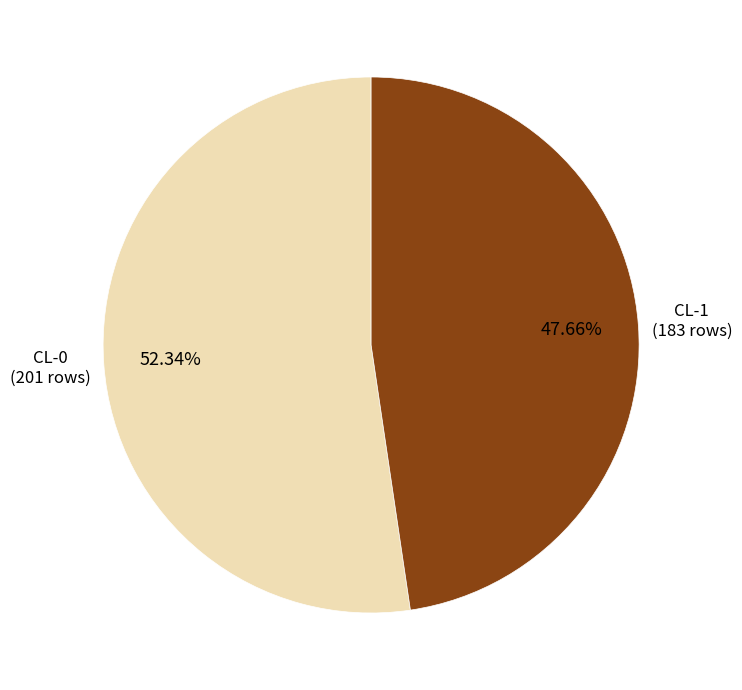

How many slices are in this pie chart?

2